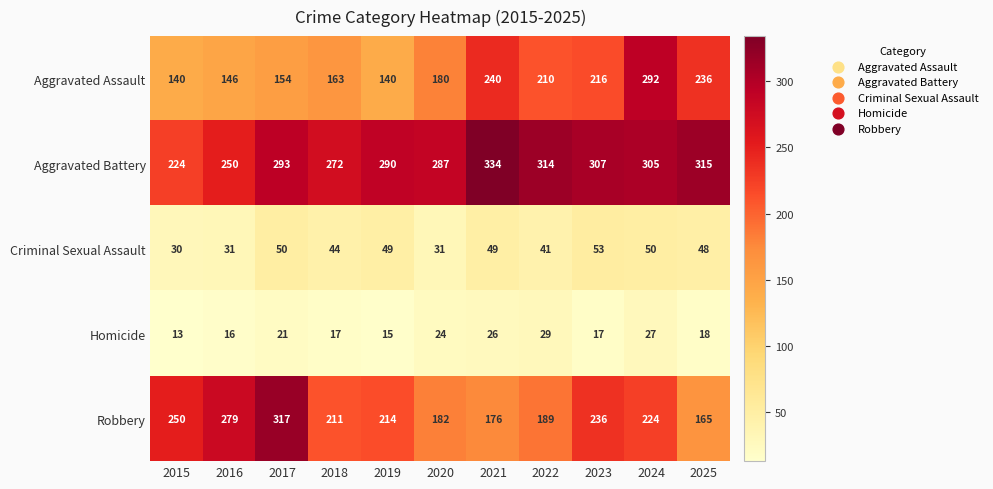

True or false: Robbery has a value of 317 at 2017.

True